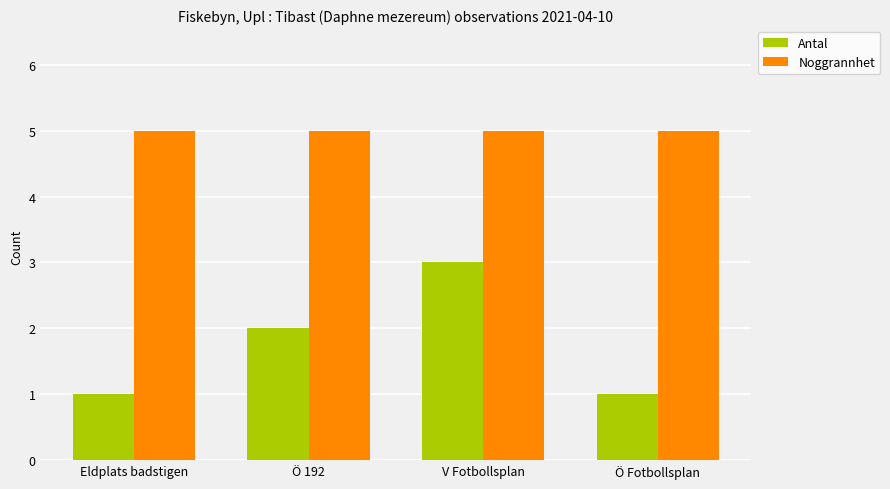

List the series in order of their peak value, lowest first.

Antal, Noggrannhet